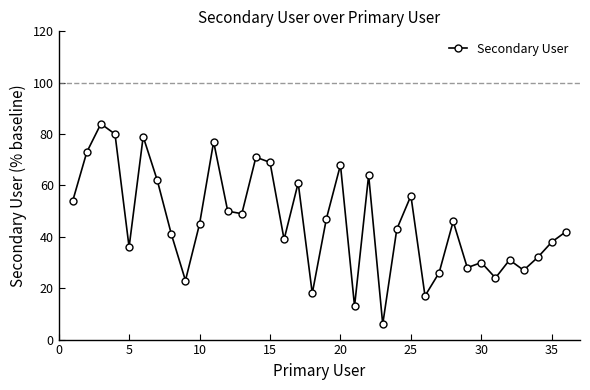

True or false: the data has more than 1 interior local peaks.

True